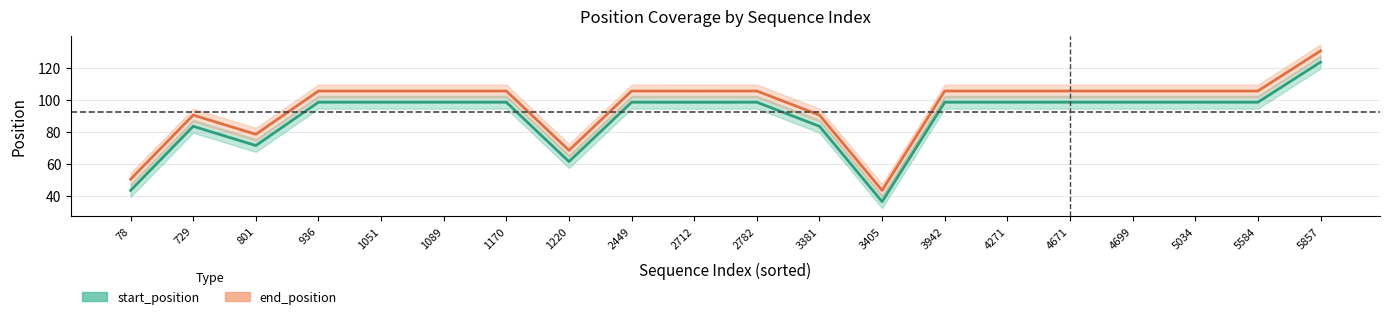

At which category does the chart reach its minimum across all series?

3405